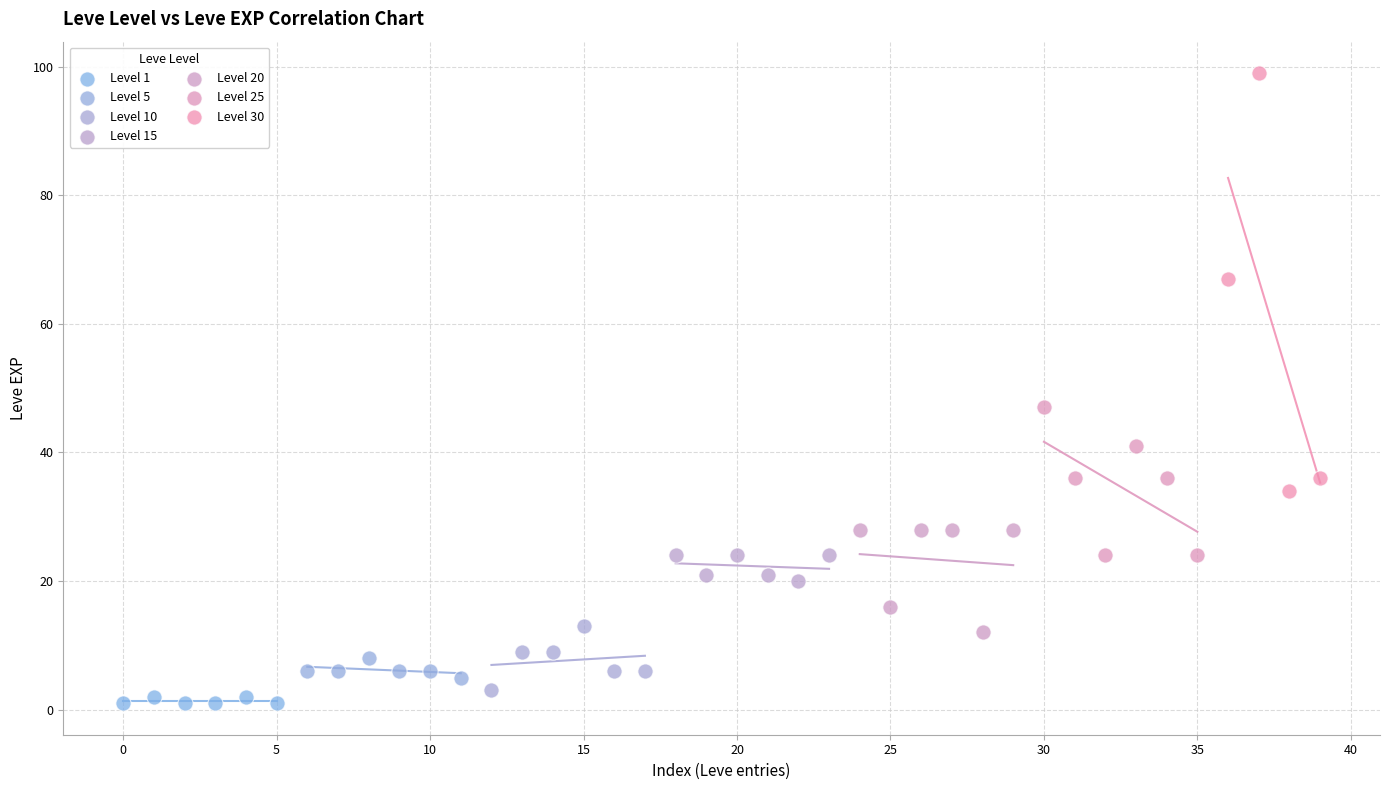

Which series contains the highest Y value?

Level 30